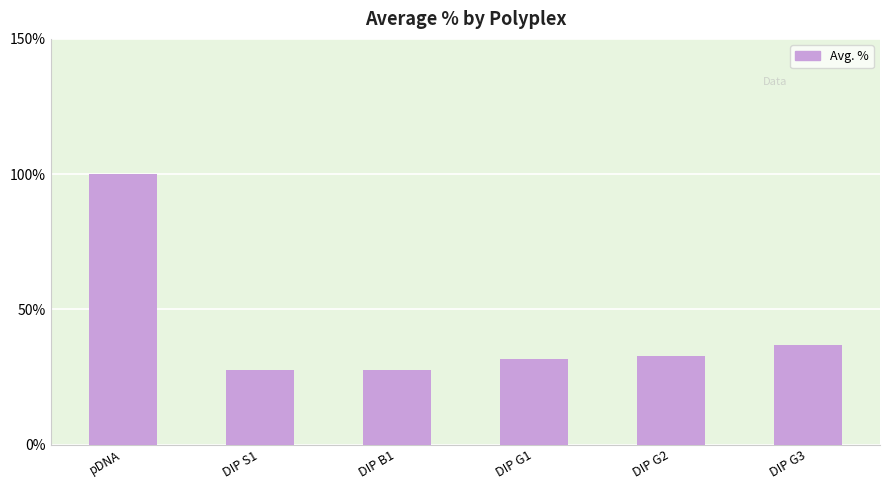

Are the bars horizontal?

No